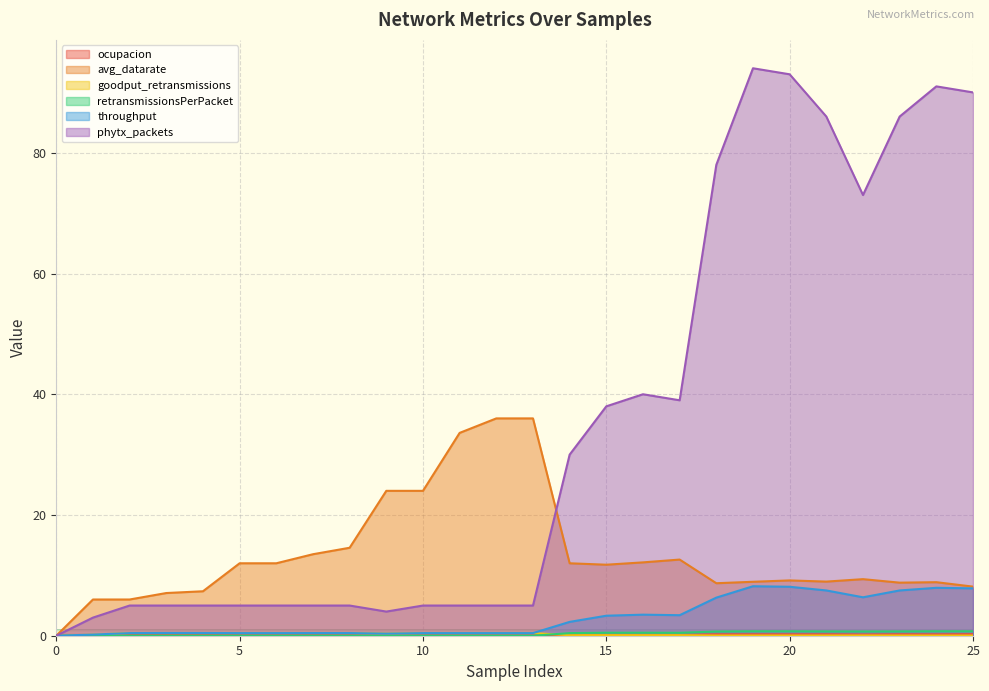

What is the value of the ocupacion point at the 26th from the left?

0.3